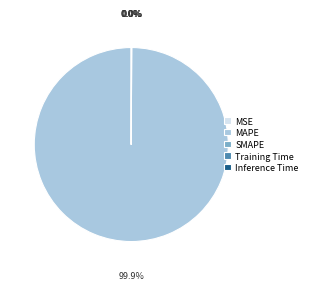

Is it true that Inference Time is 1% of the pie?

False